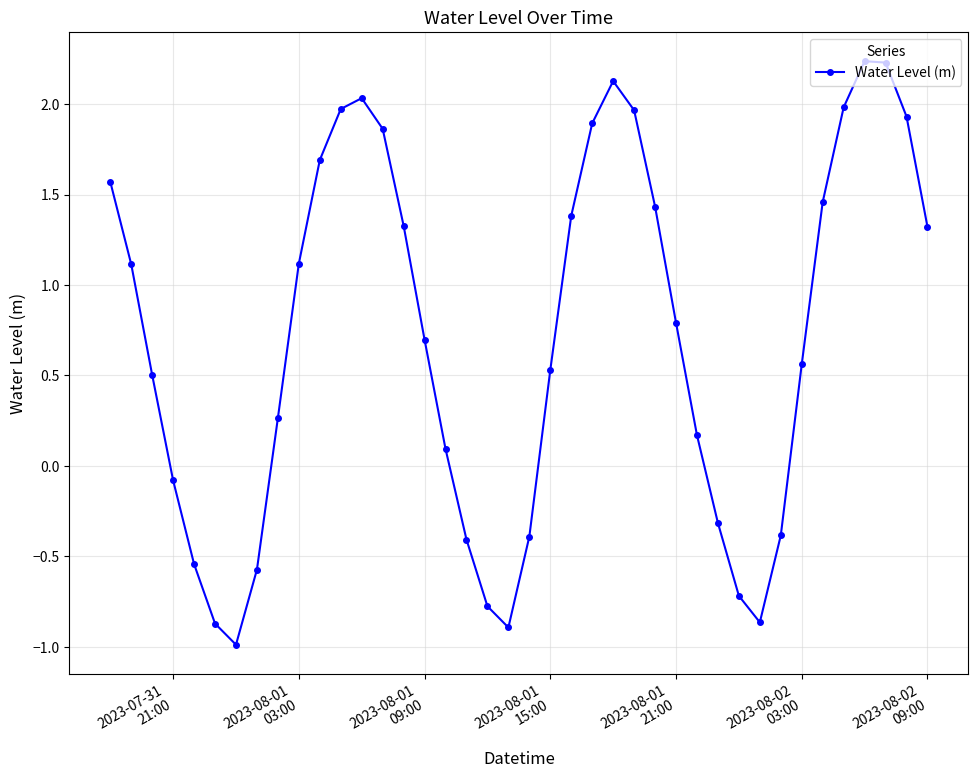

How many interior local peaks (higher than both neighbors) does the data have?

3